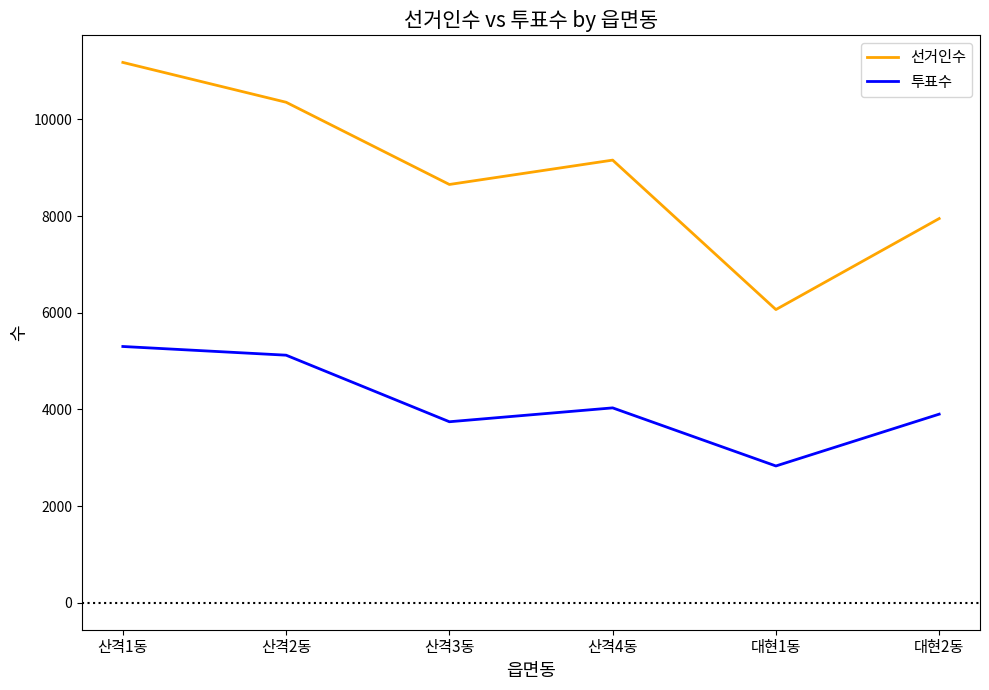

What are all the series names shown in the legend?

선거인수, 투표수